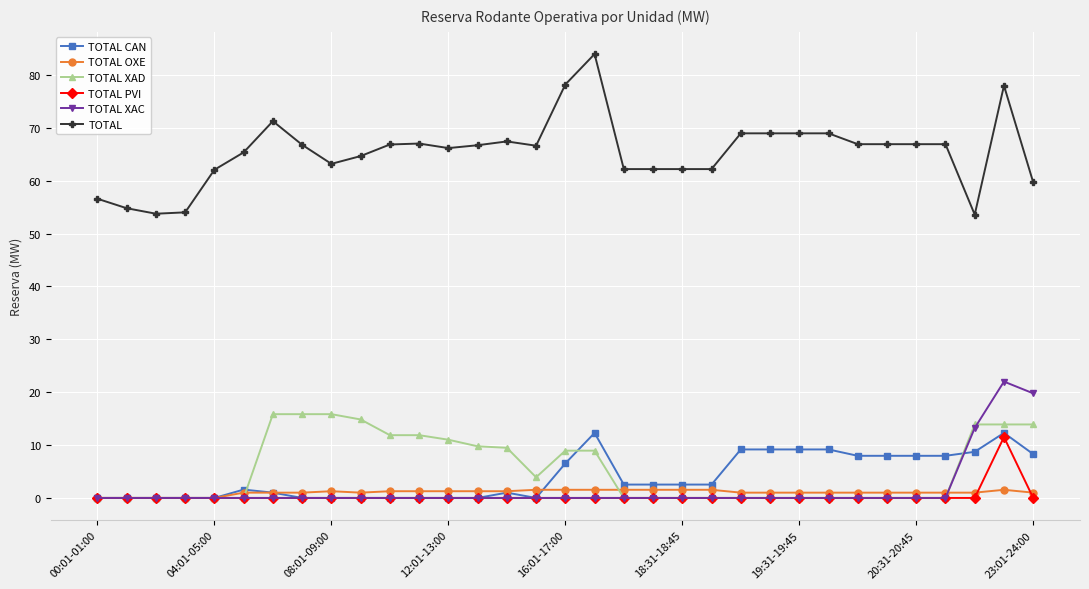

What are all the series names shown in the legend?

TOTAL CAN, TOTAL OXE, TOTAL XAD, TOTAL PVI, TOTAL XAC, TOTAL